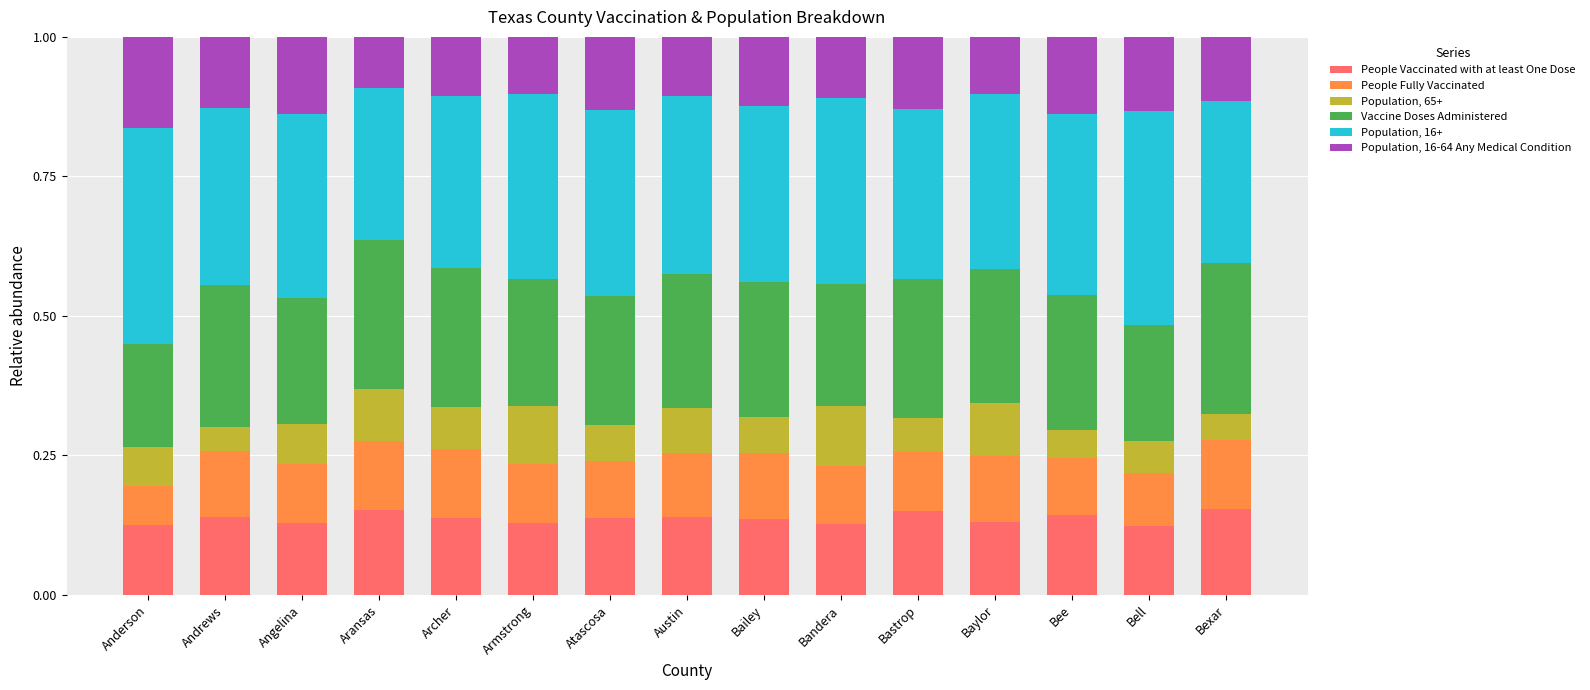

How many bars are there in total?

15